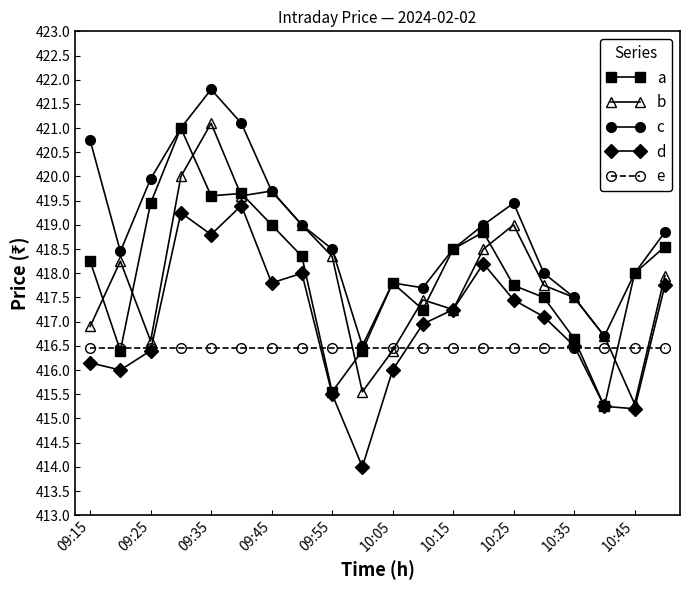

How many interior local peaks does the c series have?

3